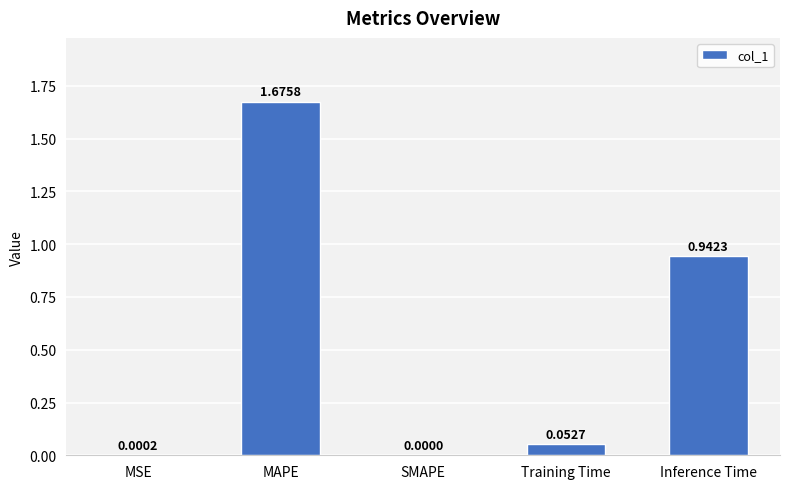

Where is the data nearest to the value 0?

SMAPE